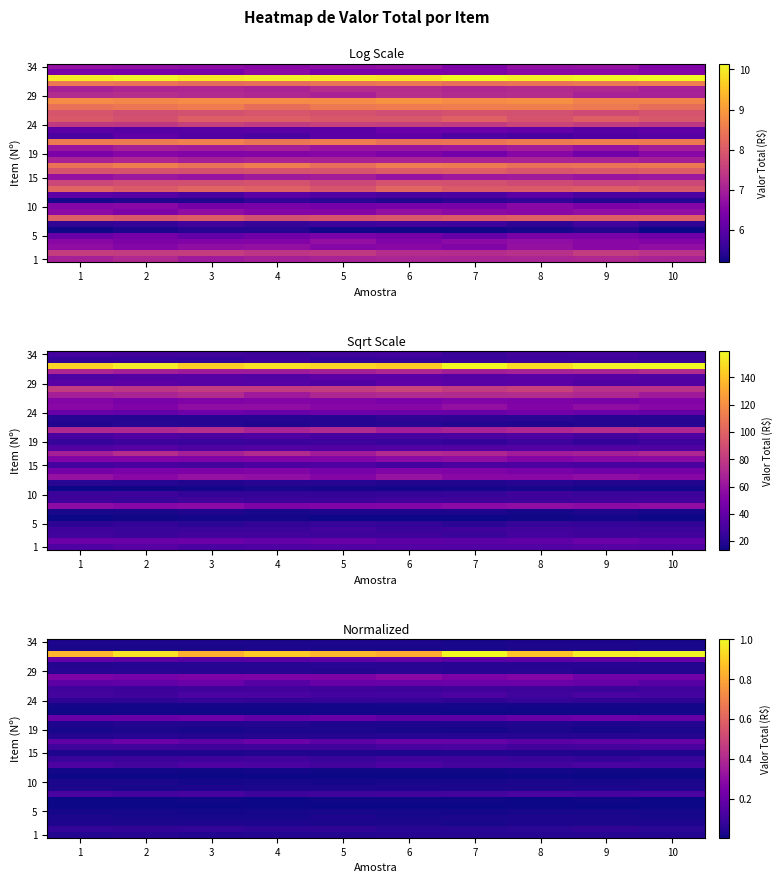

What is the greatest value displayed?

1.0